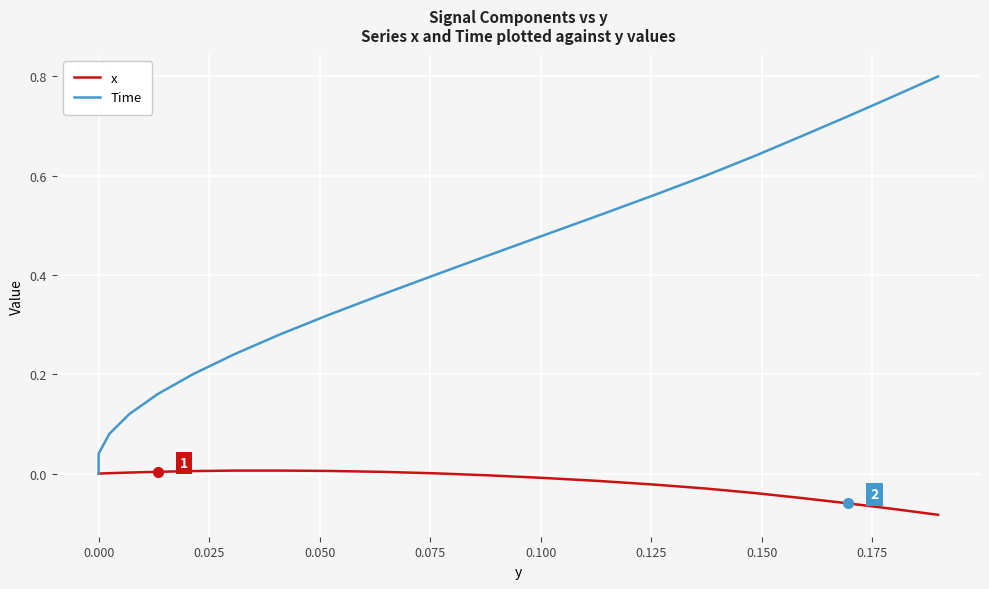

The value of x at 15 is -0.0. True or false?

False